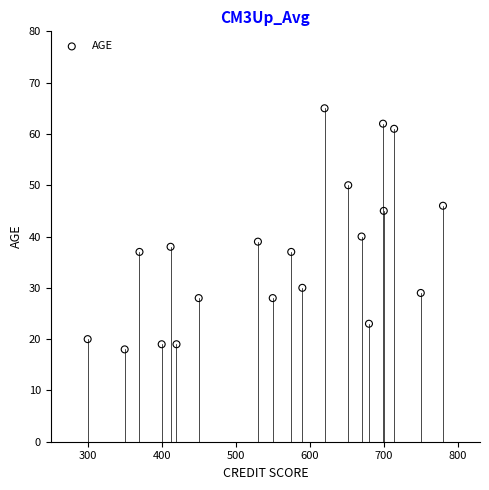

What is the range of X values (max minus min)?

480